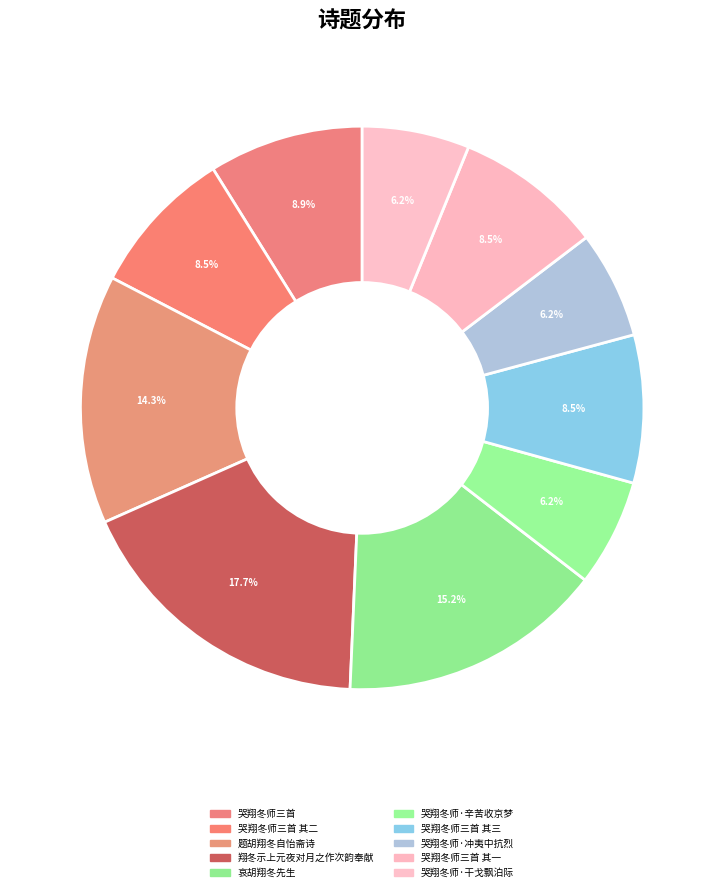

How many segments does this pie chart have?

10